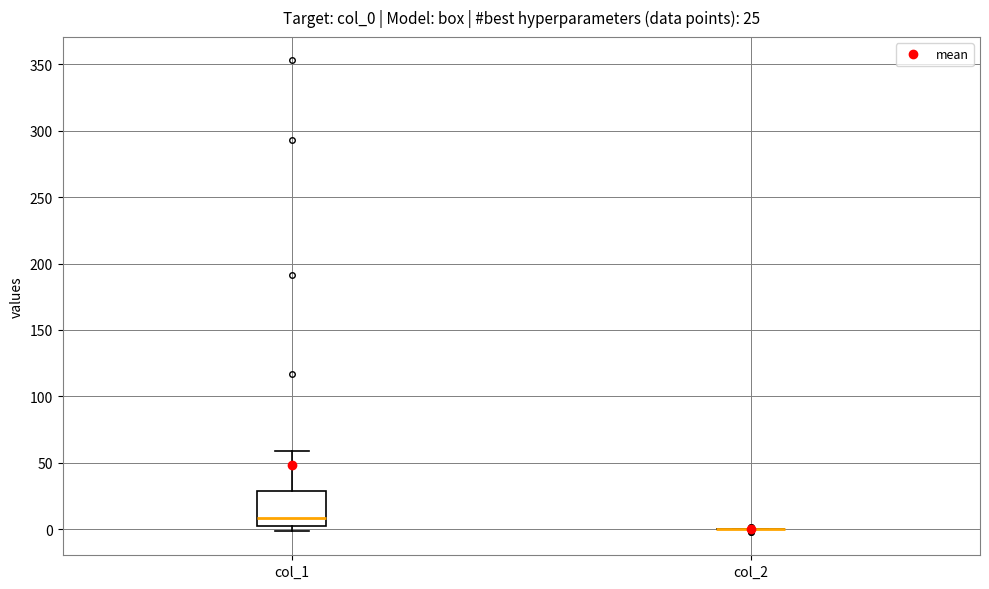

Which box is the tallest, from its lower edge to its upper edge?

col_1